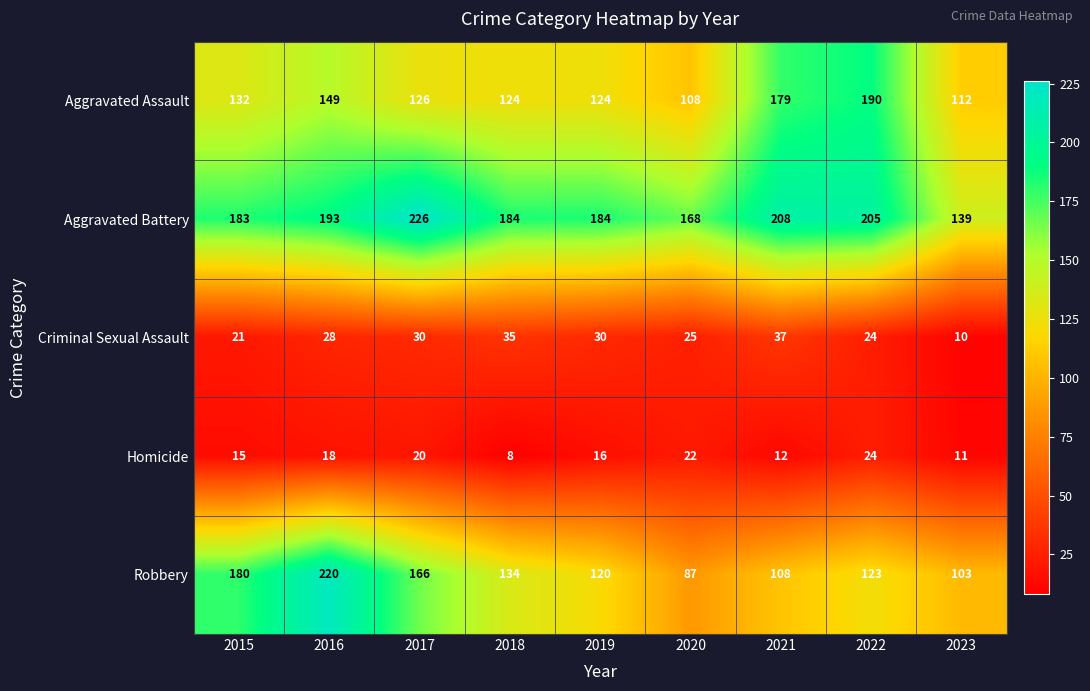

The Homicide series shows 20 at 2017. True or false?

True